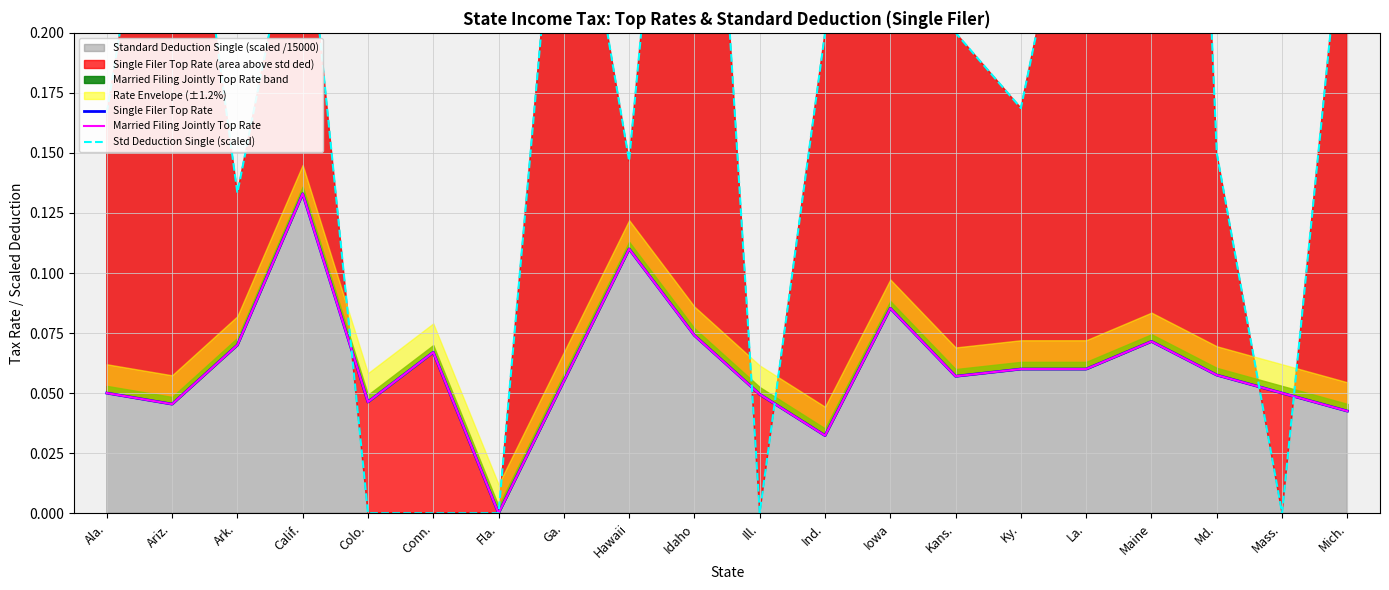

What is the label of the 5th point from the right?

La.